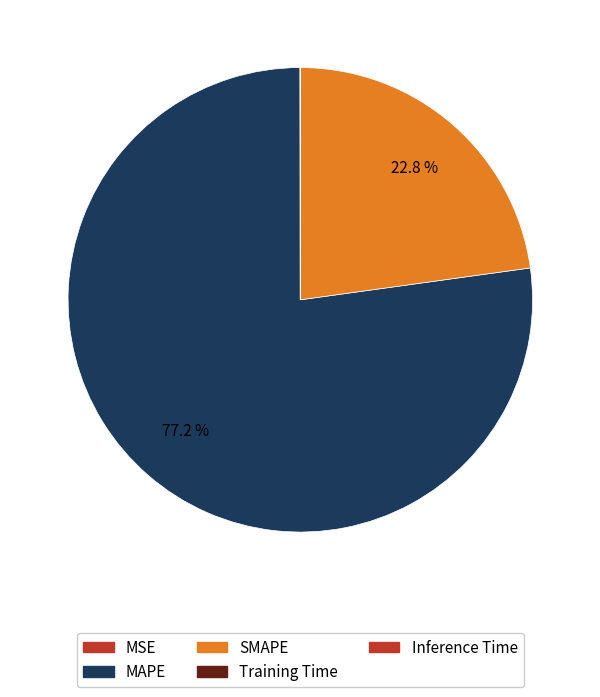

To the nearest percent, what is the difference between the MAPE and Inference Time slice percentages?

77%